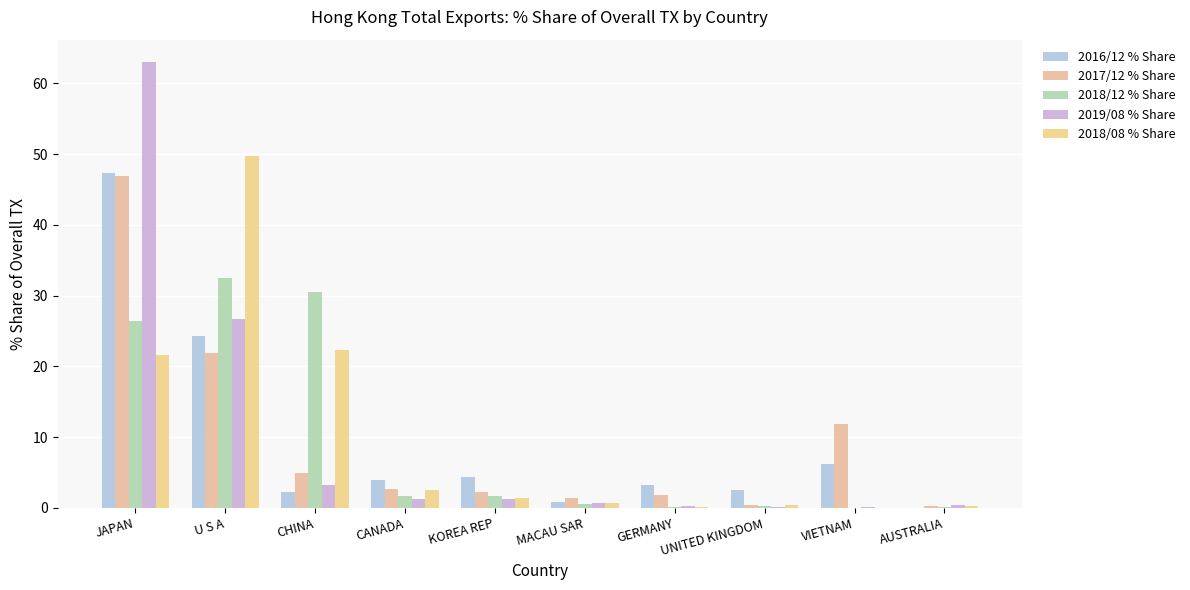

True or false: 2017/12 % Share has a value of 1.8 at GERMANY.

True